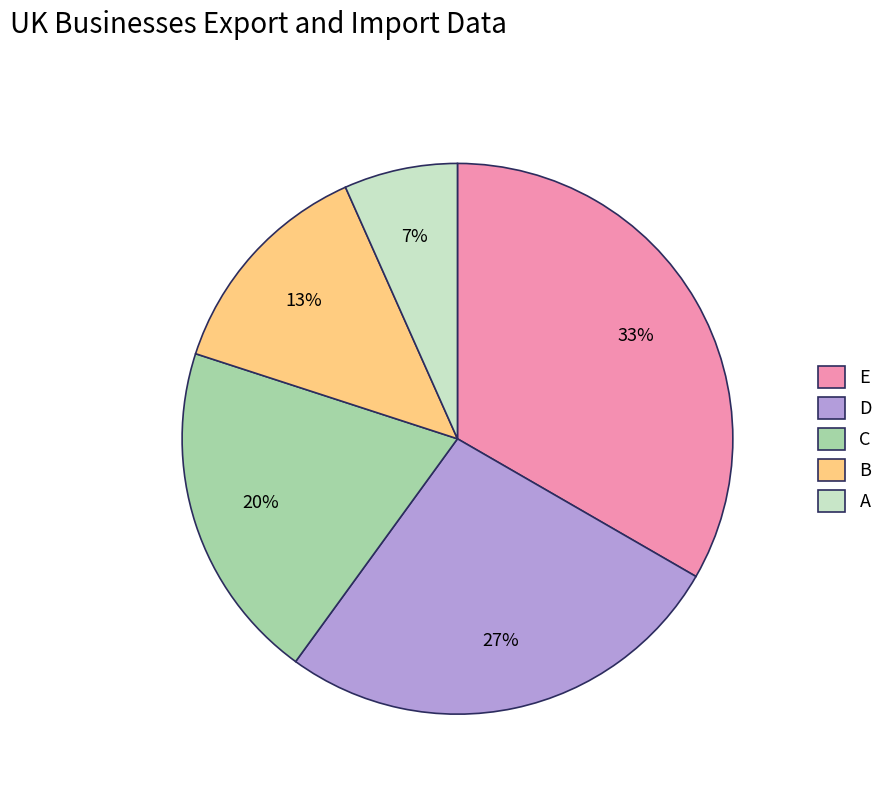

To the nearest percent, what percentage of the pie is B?

13%